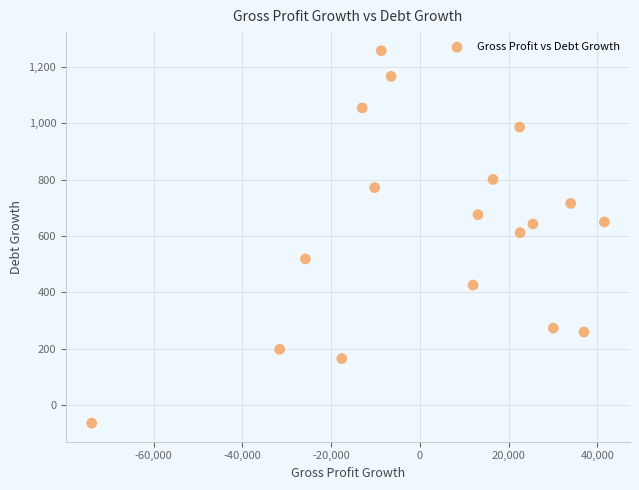

What is the range of Y values (max minus min)?

1322.0